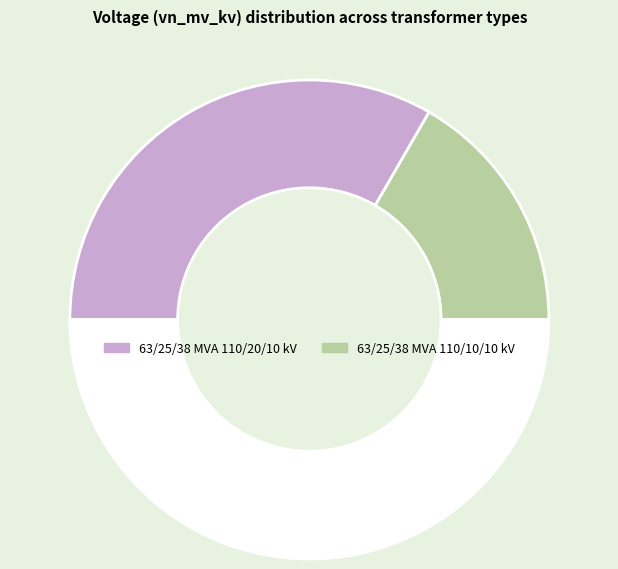

How many slices are in this pie chart?

3